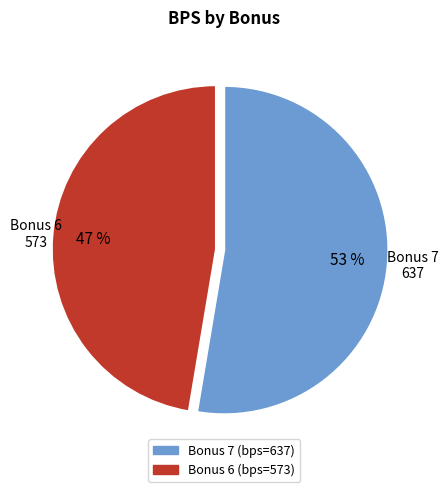

Is there a majority slice in this chart?

Yes